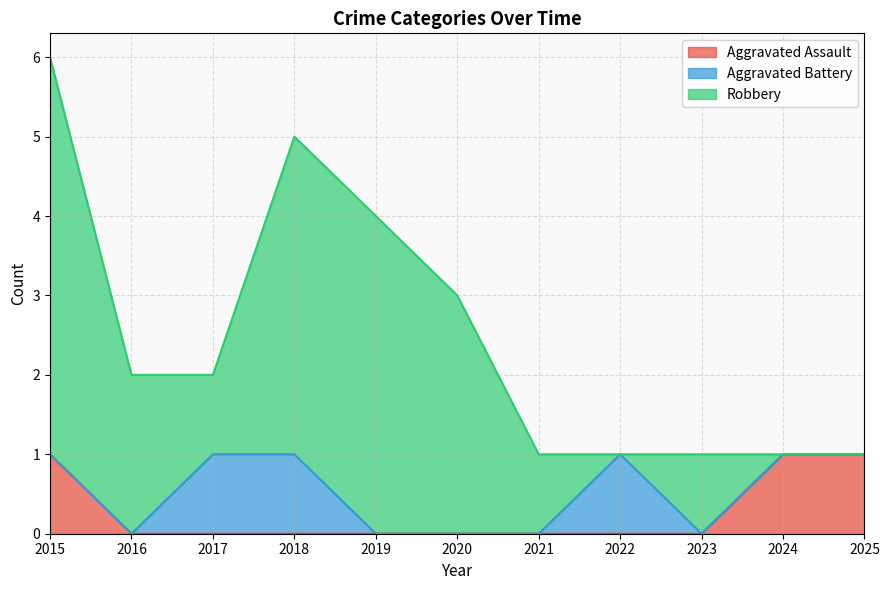

How many data points in Aggravated Battery are above 0?

3